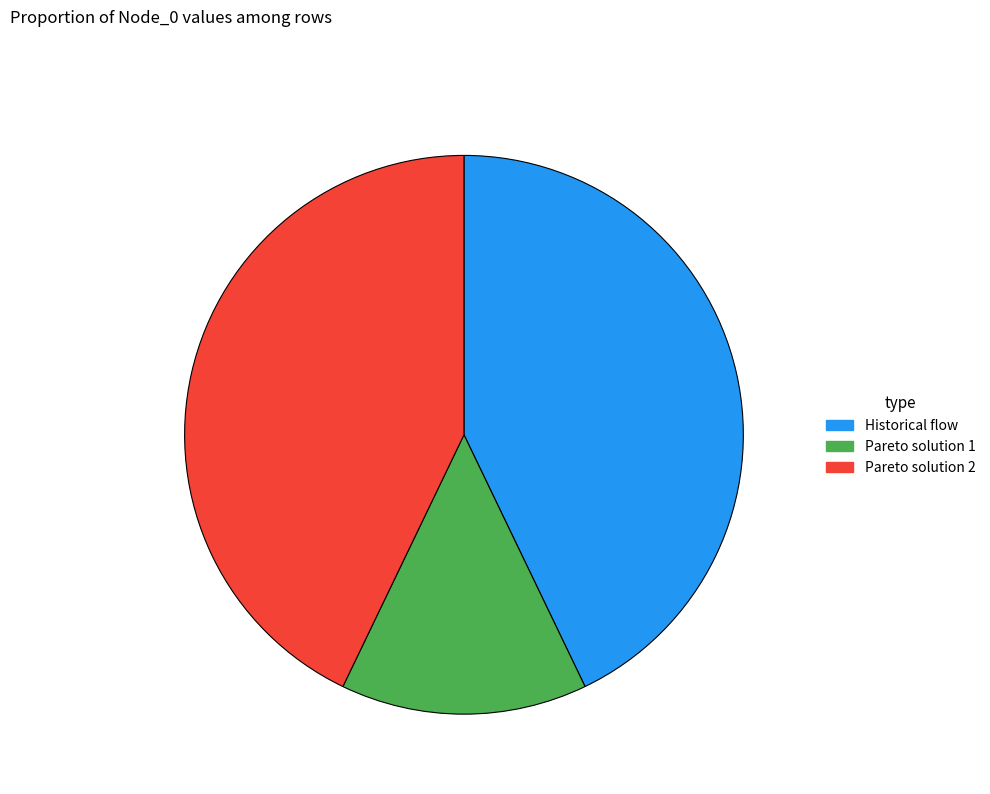

Do Pareto solution 2 and Historical flow together represent more than half of the pie?

Yes